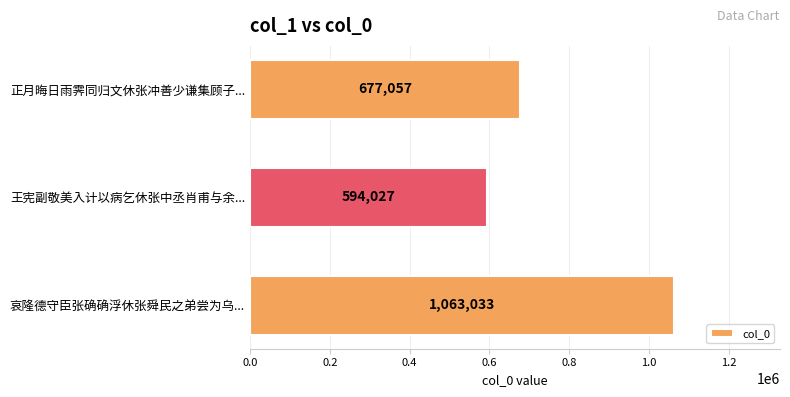

Count the values in the range 594027 to 1063033.

3